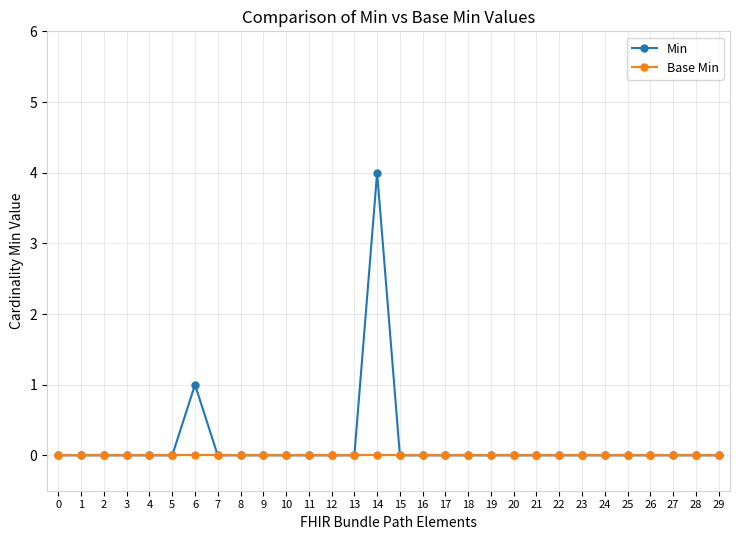

How many distinct data groups are displayed?

2